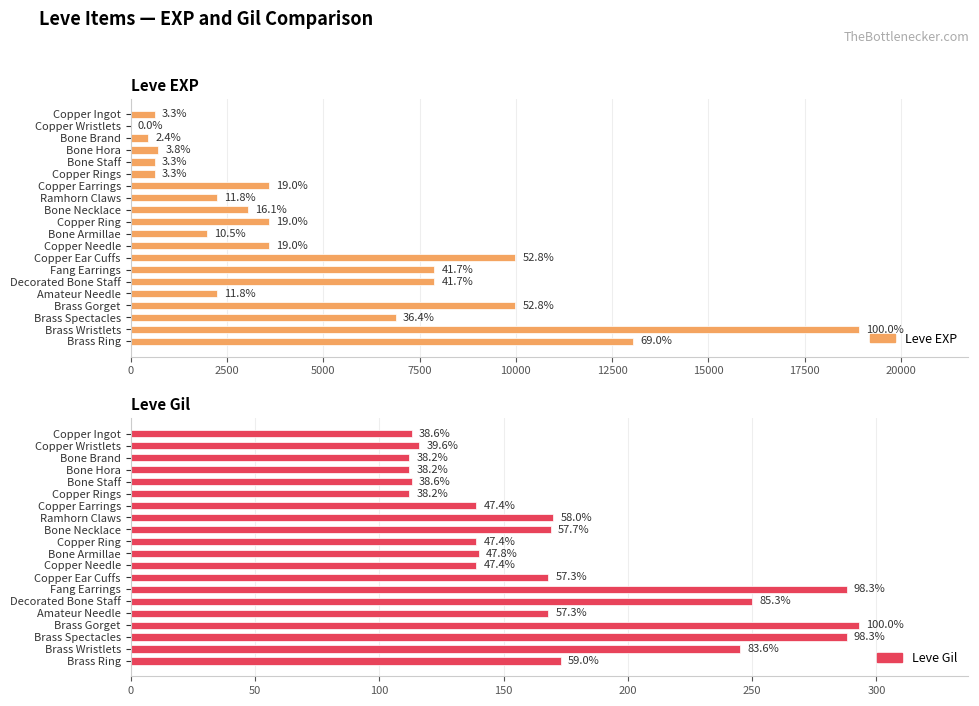

At Copper Ear Cuffs, list the series in order from largest to smallest.

Leve EXP, Leve Gil